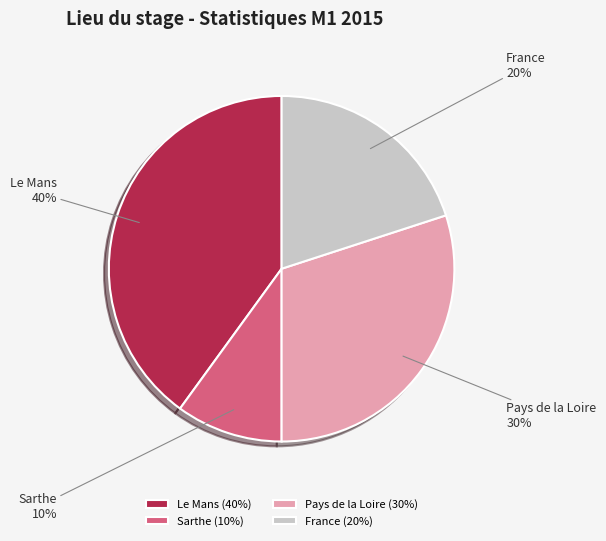

How many segments does this pie chart have?

4